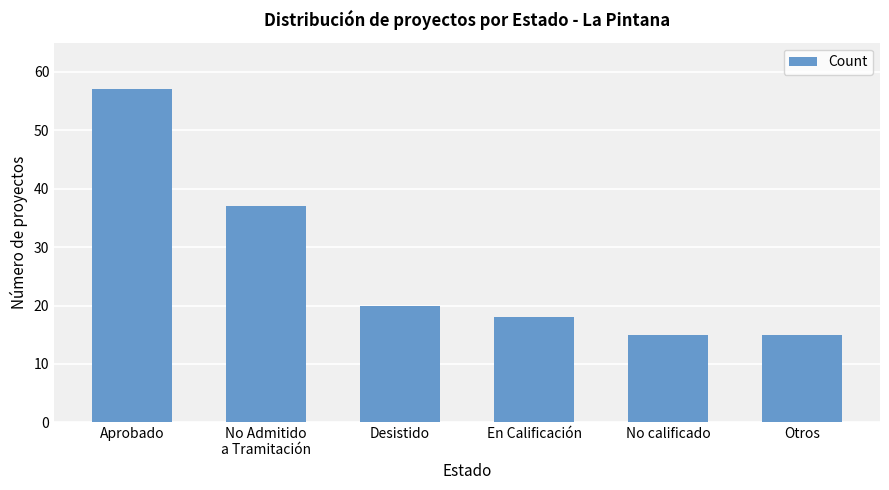

Between En Calificación and No calificado, which is larger?

En Calificación